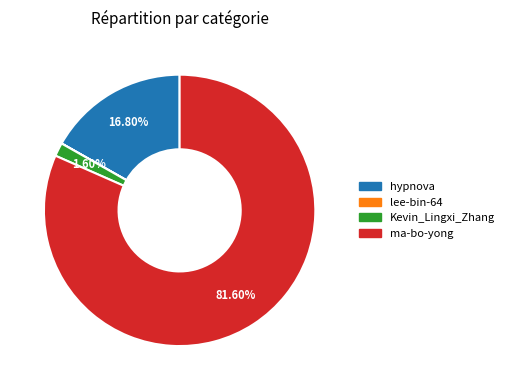

What is the largest slice in the pie chart?

ma-bo-yong